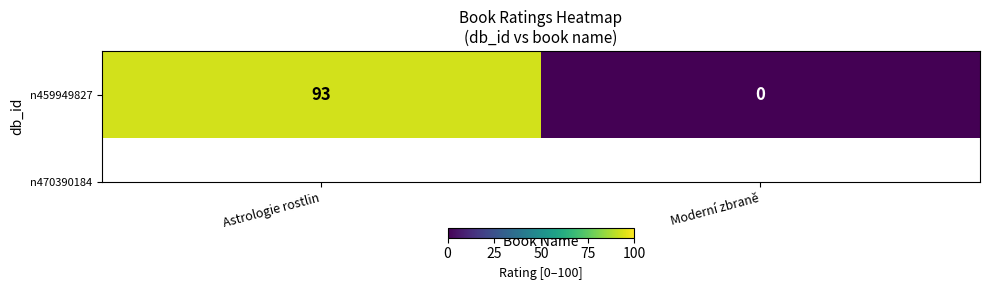

The chart shows a value of 56 at Moderní zbraně. True or false?

False